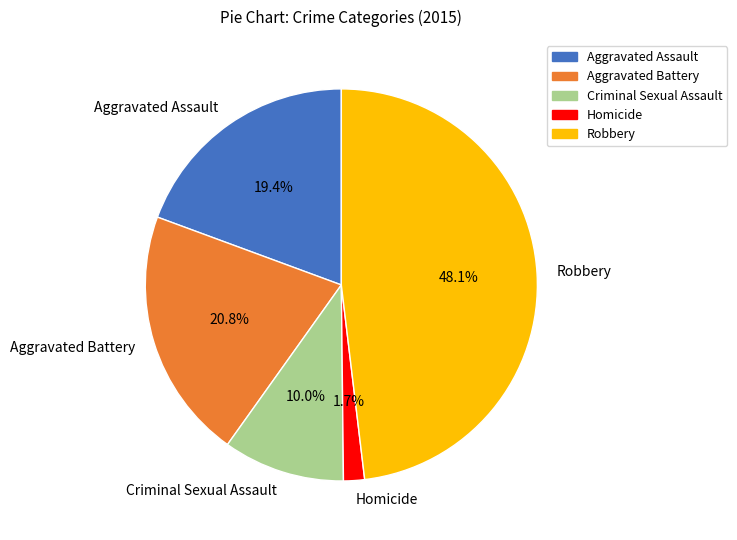

How many segments does this pie chart have?

5